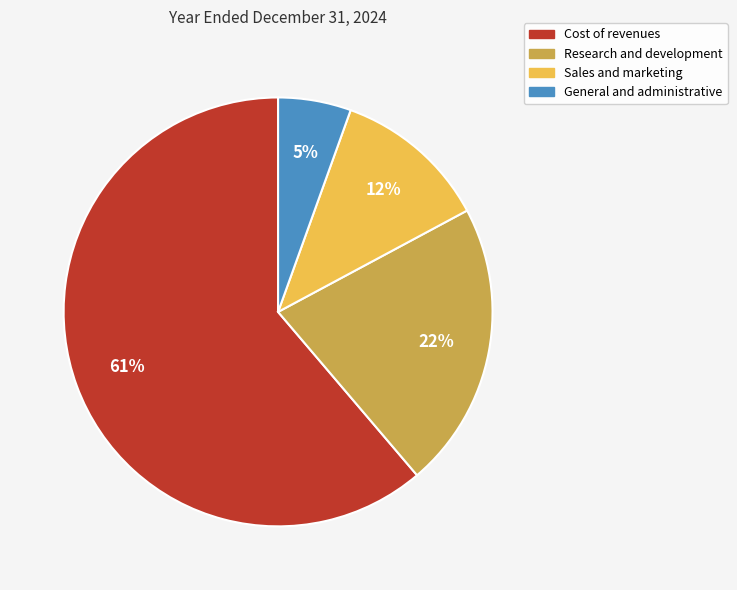

Is the sum of Sales and marketing and Research and development greater than half?

No